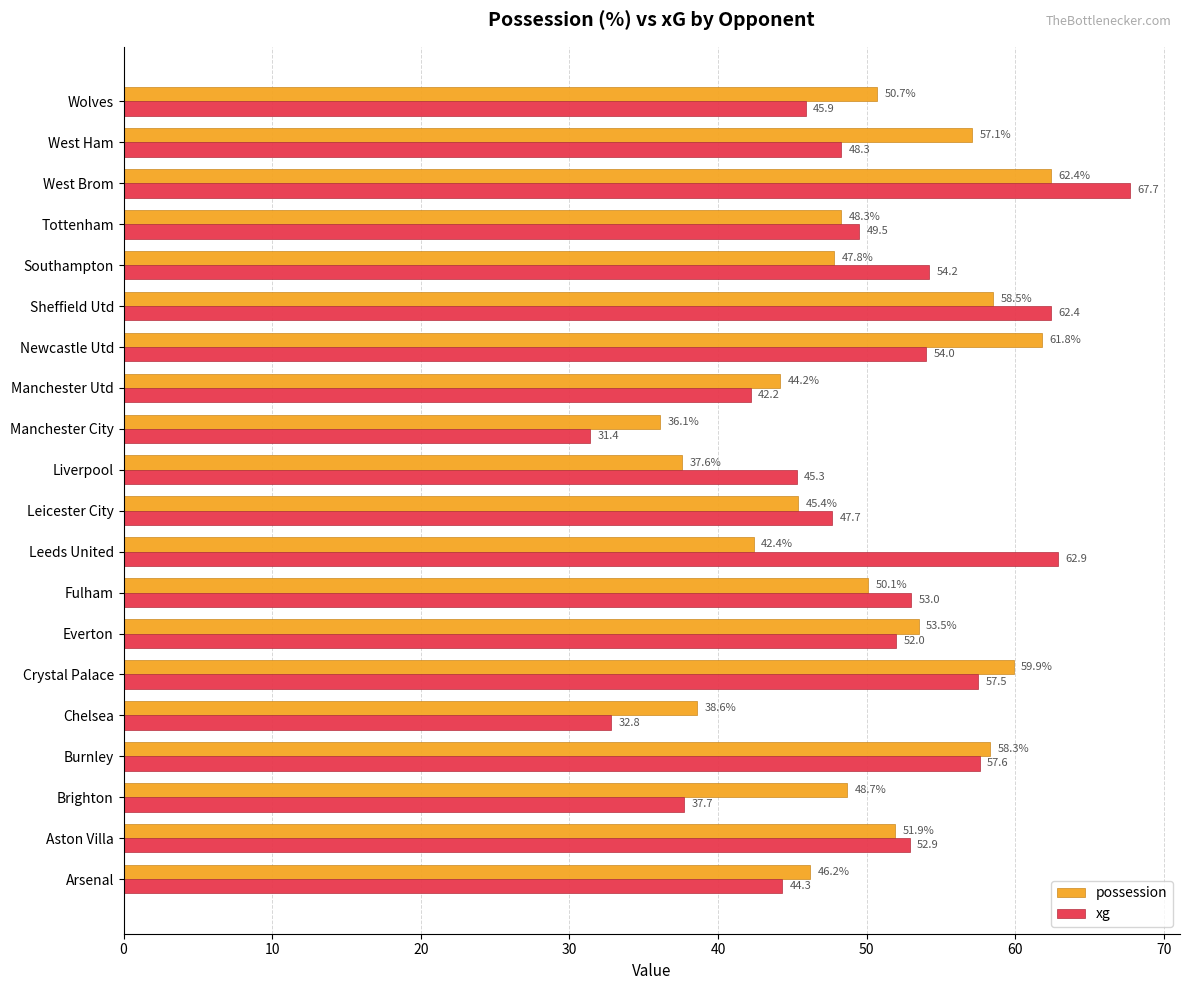

Rank the series by their average value, from highest to lowest.

possession, xg